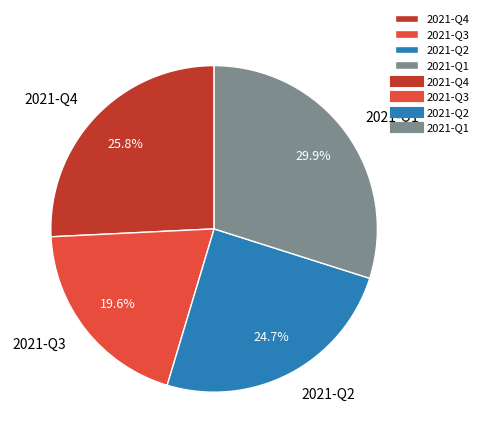

To the nearest percent, what portion does 2021-Q3 represent?

20%